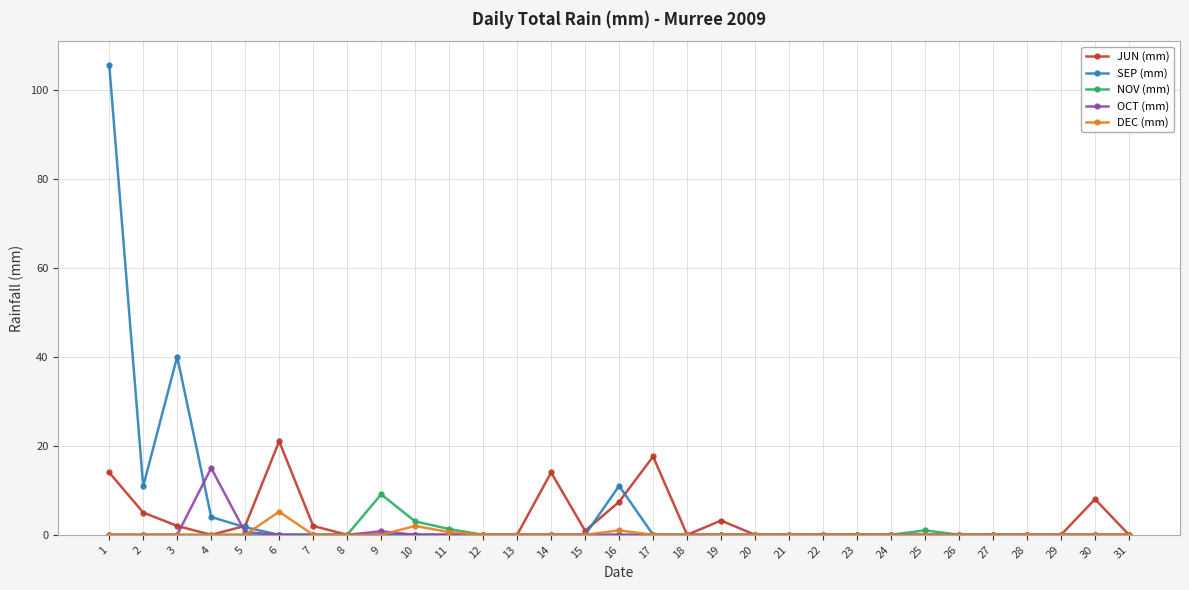

What is the spread (max minus min) of values at 15?

0.9